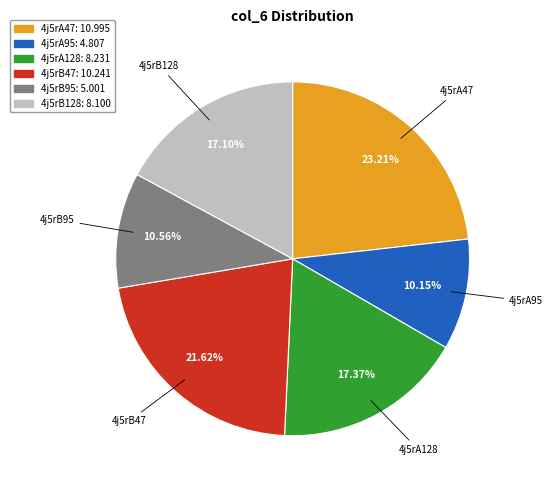

Count the number of slices in the pie.

6